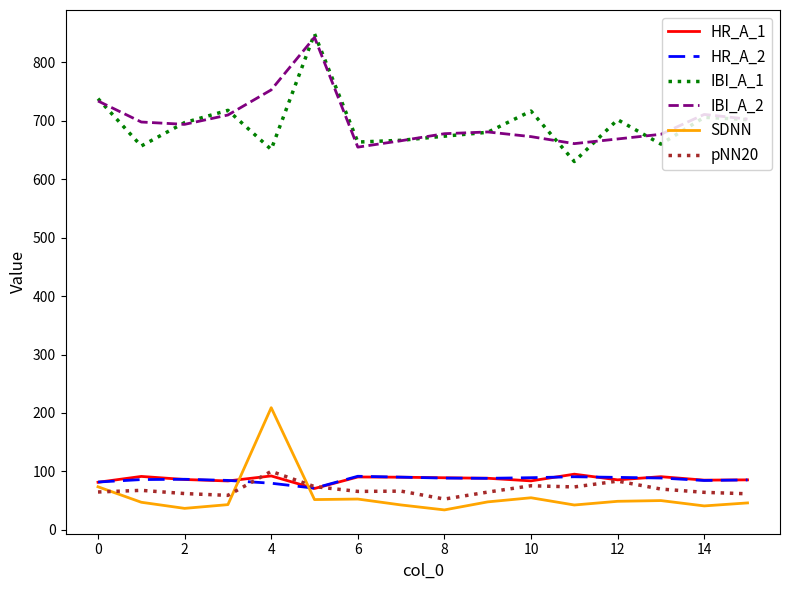

What is the maximum value shown in the chart?

849.0